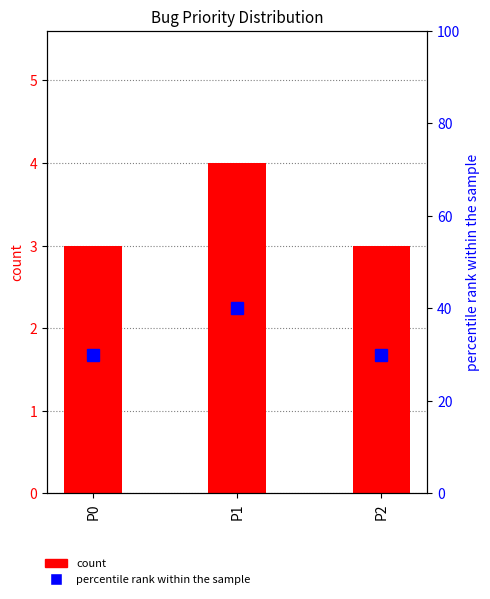

Read the count value at P2.

3